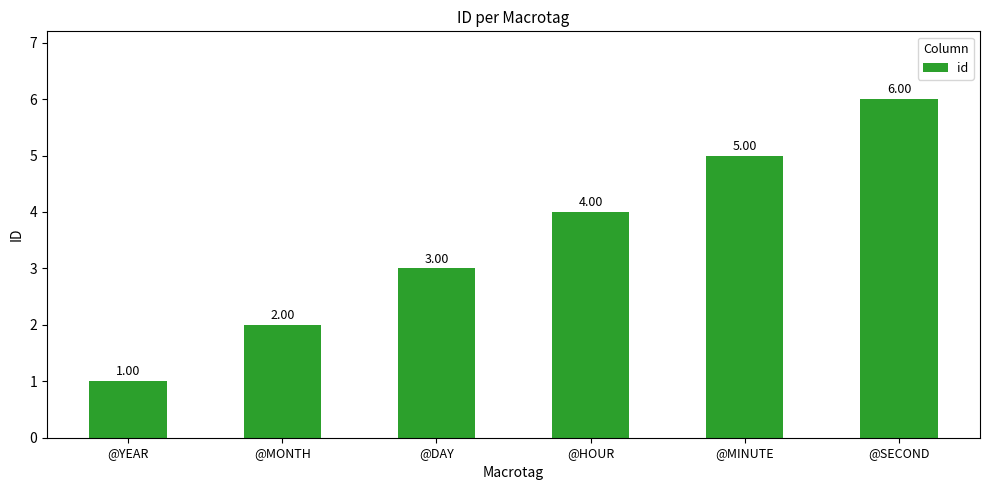

Read the value at @SECOND.

6